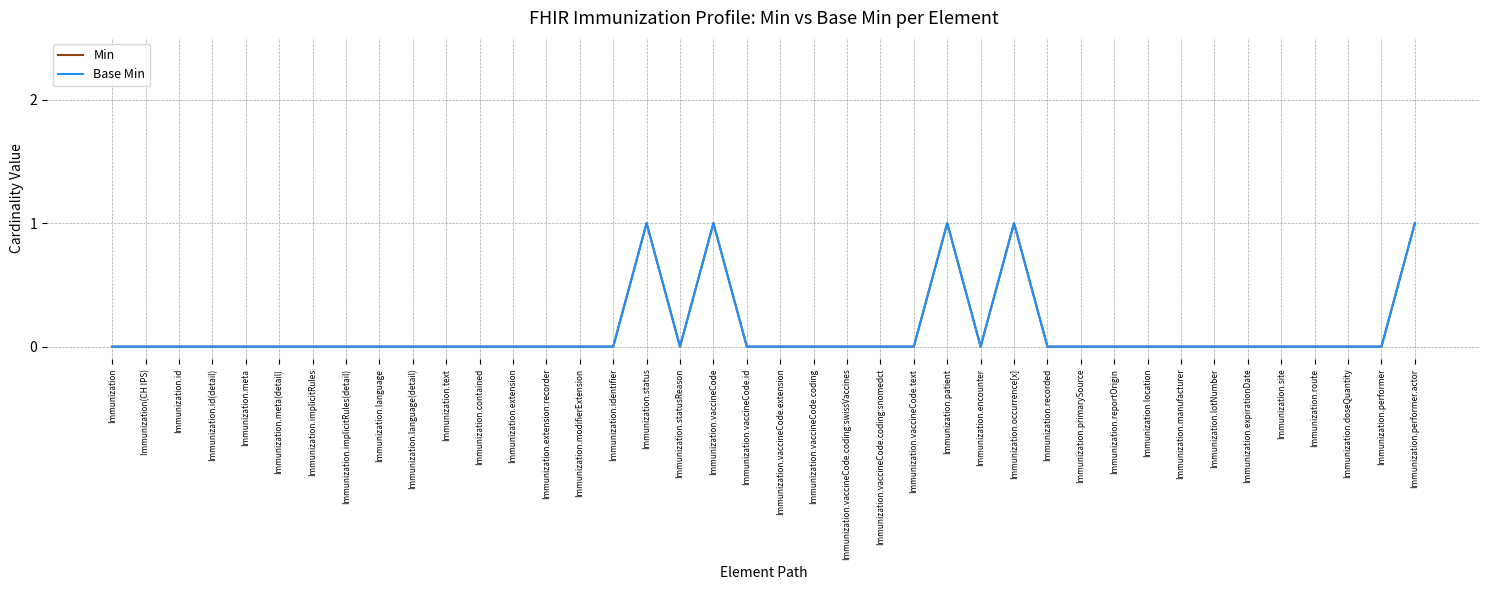

What is the sum of the Min values at Immunization.patient and Immunization.vaccineCode?

2